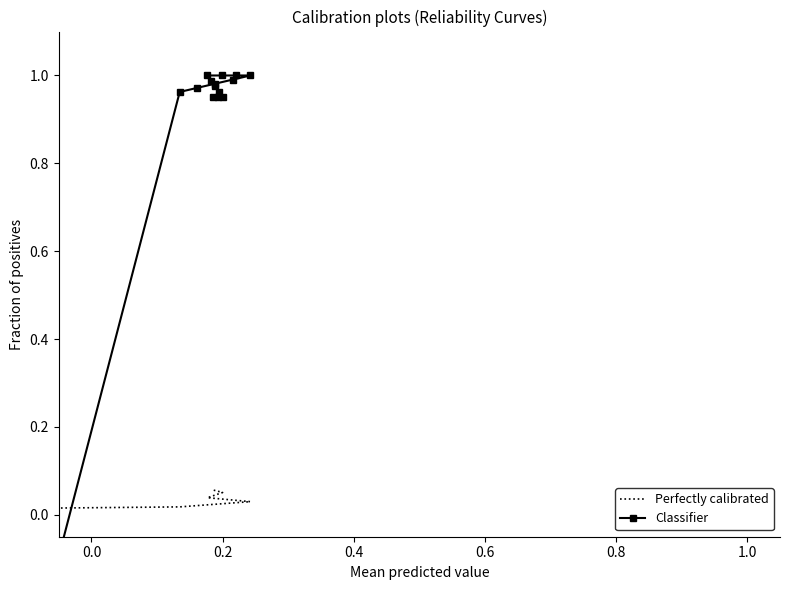

Which series has the largest total across all categories?

Classifier